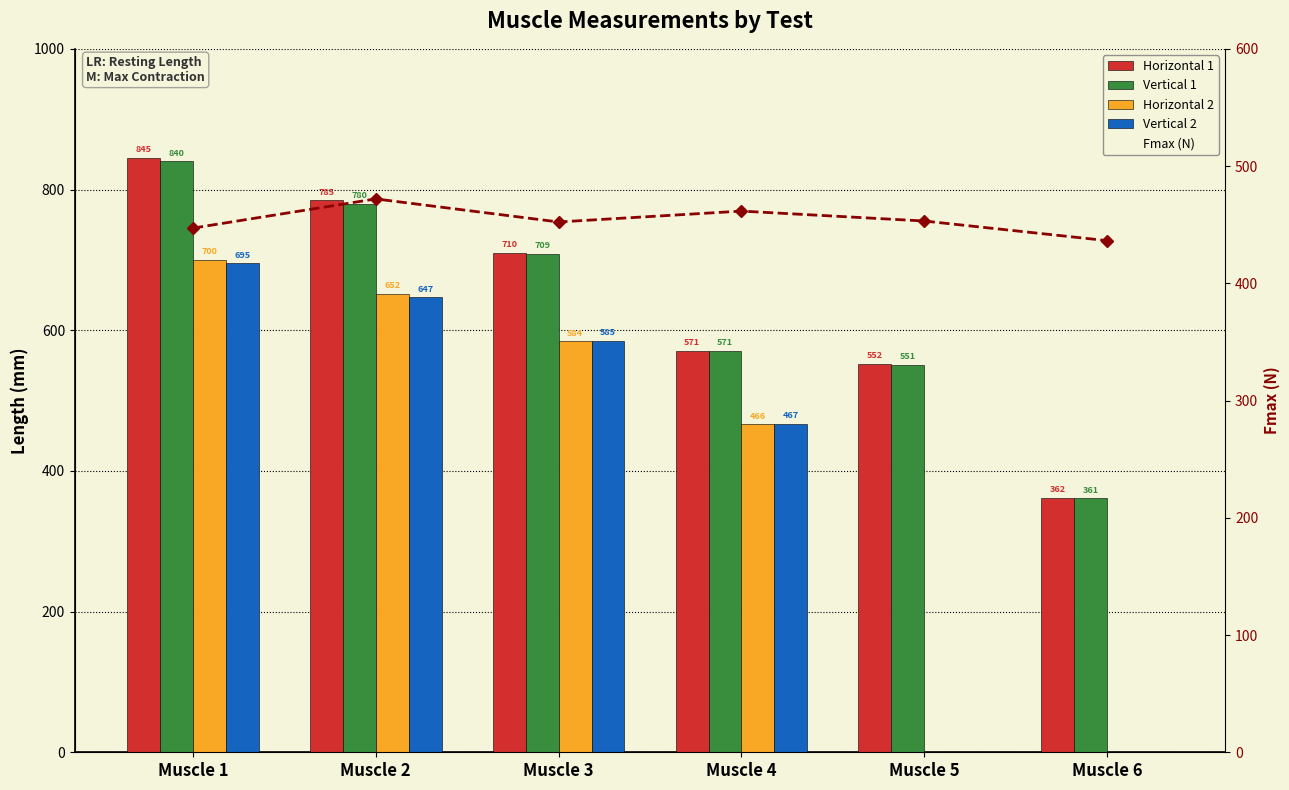

Which series has the widest spread of values?

Horizontal 2